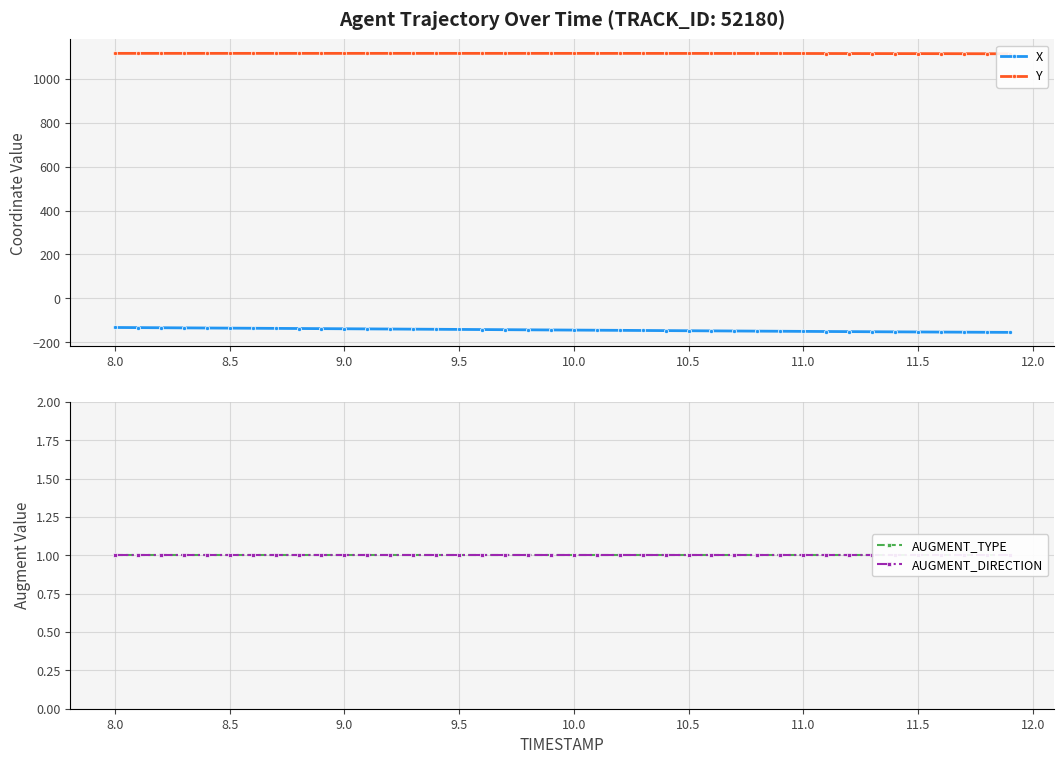

Reading left to right, what are all the values shown in this chart?

X: -133.1	-133.6	-134.2	-134.8	-135.4	-136.0	-136.5	-137.1	-137.7	-138.3	-138.9	-139.5	-140.1	-140.7	-141.3	-141.9	-142.5	-143.1	-143.7	-144.3	-144.9	-145.5	-146.1	-146.7	-147.3	-147.9	-148.5	-149.1	-149.7	-150.2	-150.8	-151.4	-151.9	-152.4	-153.0	-153.5	-153.9	-154.4	-154.9	-155.3
Y: 1117.0	1117.0	1117.0	1117.0	1117.0	1117.0	1117.0	1117.0	1117.0	1117.0	1117.0	1117.0	1117.0	1117.0	1117.0	1117.0	1117.0	1117.0	1117.0	1116.9	1116.9	1116.9	1116.9	1116.8	1116.8	1116.8	1116.7	1116.6	1116.6	1116.5	1116.4	1116.3	1116.2	1116.0	1115.9	1115.8	1115.6	1115.5	1115.3	1115.1
AUGMENT_TYPE: 1.0	1.0	1.0	1.0	1.0	1.0	1.0	1.0	1.0	1.0	1.0	1.0	1.0	1.0	1.0	1.0	1.0	1.0	1.0	1.0	1.0	1.0	1.0	1.0	1.0	1.0	1.0	1.0	1.0	1.0	1.0	1.0	1.0	1.0	1.0	1.0	1.0	1.0	1.0	1.0
AUGMENT_DIRECTION: 1.0	1.0	1.0	1.0	1.0	1.0	1.0	1.0	1.0	1.0	1.0	1.0	1.0	1.0	1.0	1.0	1.0	1.0	1.0	1.0	1.0	1.0	1.0	1.0	1.0	1.0	1.0	1.0	1.0	1.0	1.0	1.0	1.0	1.0	1.0	1.0	1.0	1.0	1.0	1.0